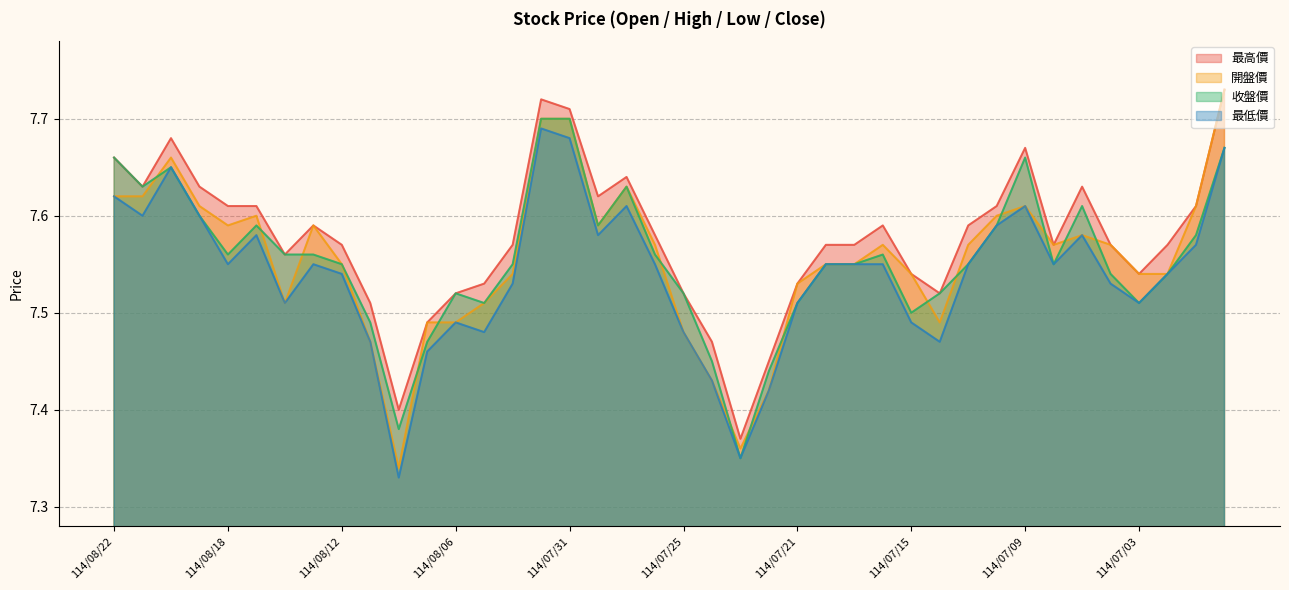

The 開盤價 series shows 7.5 at 114/07/15. True or false?

True